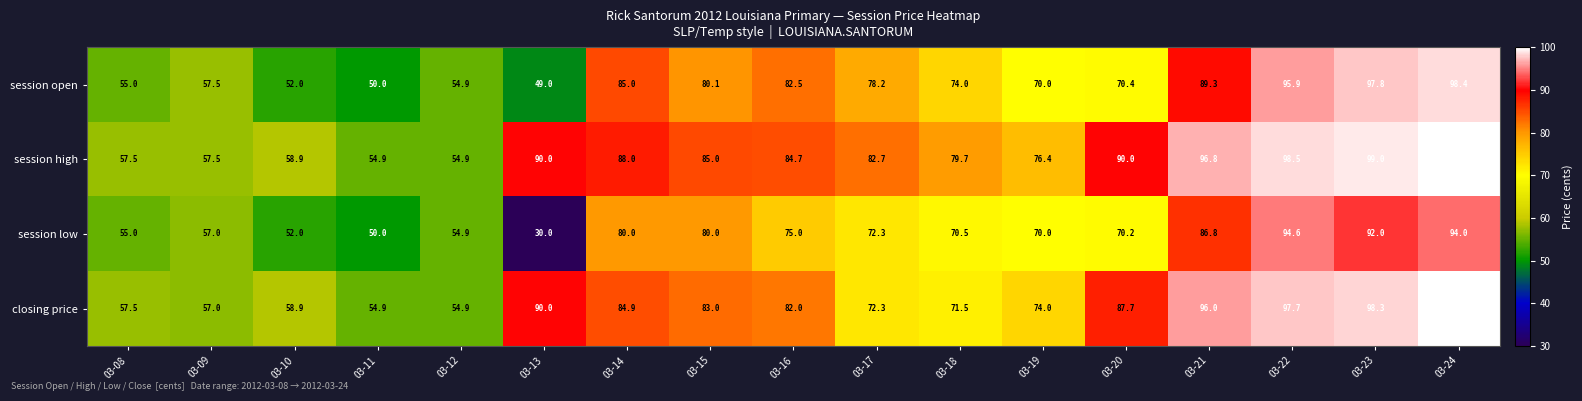

What is the average value of the session open series?

72.9